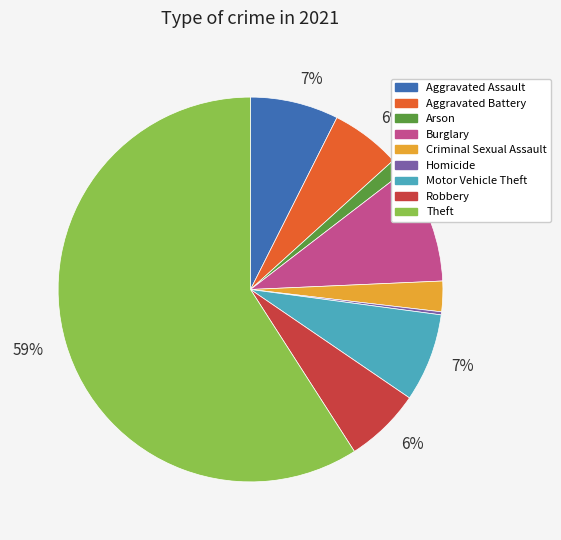

Does any single category account for the majority?

Yes